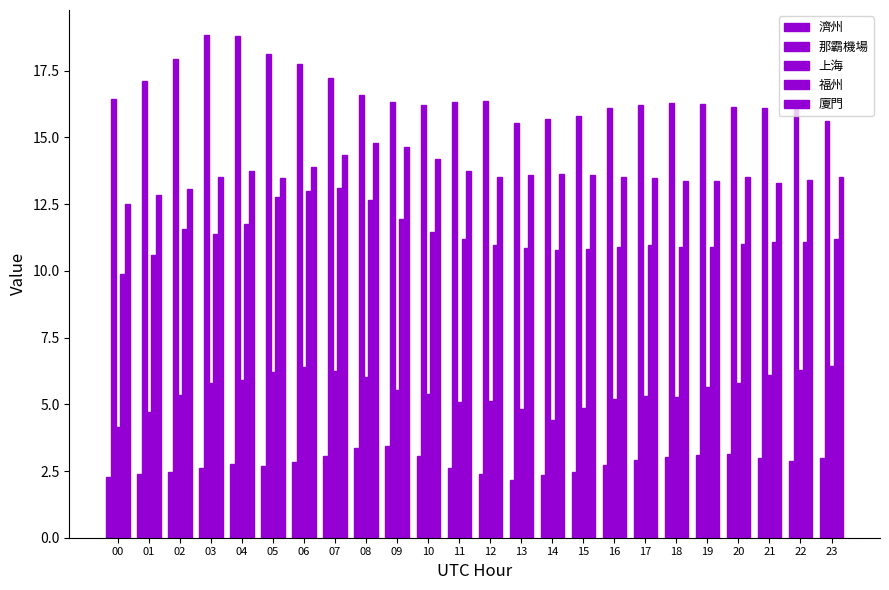

What is the value of the 上海 bar at the 12th from the left?

5.1